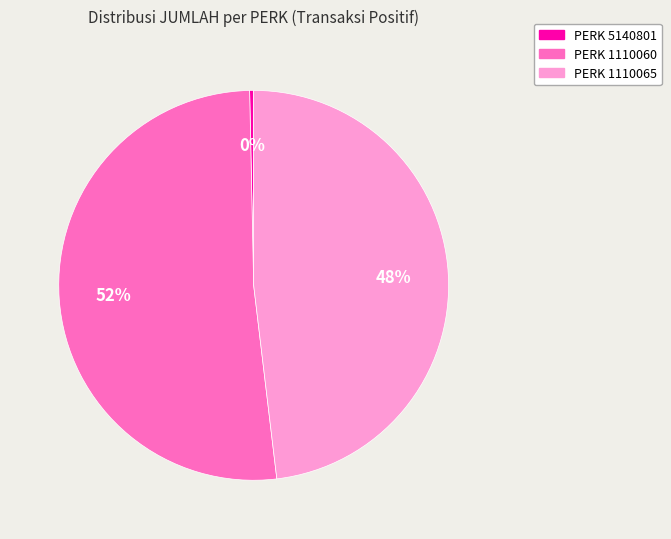

To the nearest percent, what is the average slice percentage?

33%